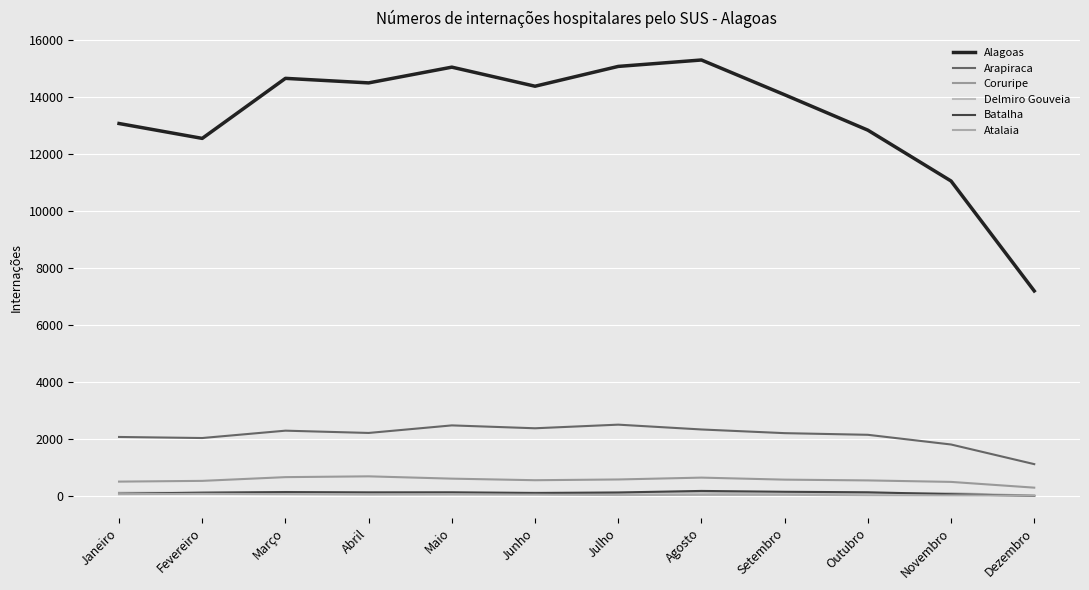

Where does the Atalaia series first go above 44?

Janeiro